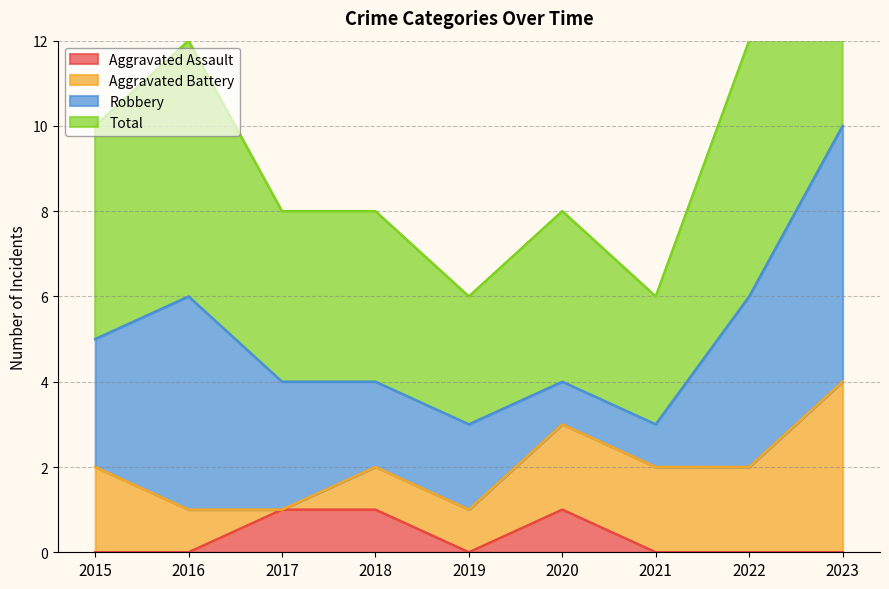

How many Total values are between 4 and 6?

6